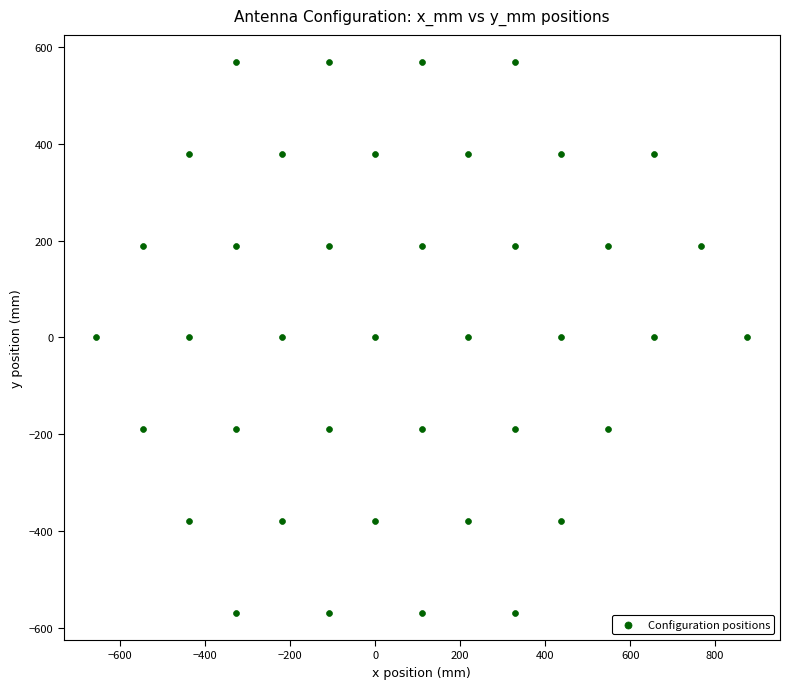

What is the range of X values (max minus min)?

1533.0